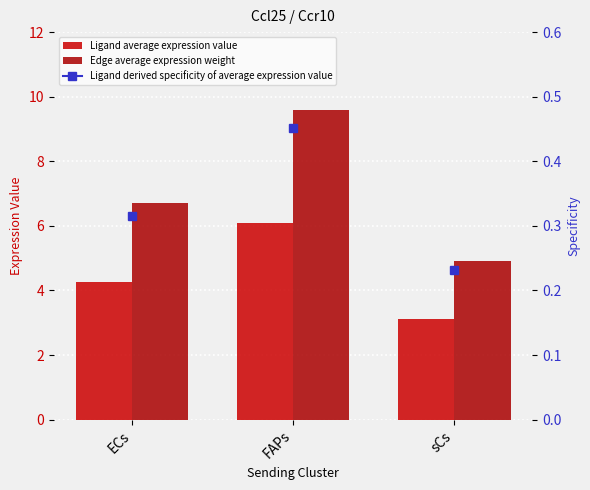

What is the difference between the maximum and minimum values in the Edge average expression weight series?

4.7